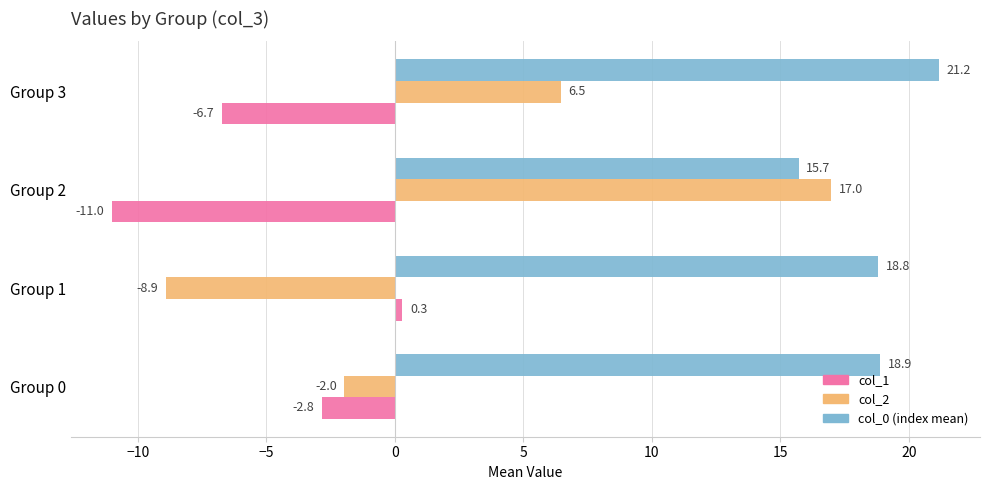

List the series in order of their peak value, highest first.

col_0 (index mean), col_2, col_1